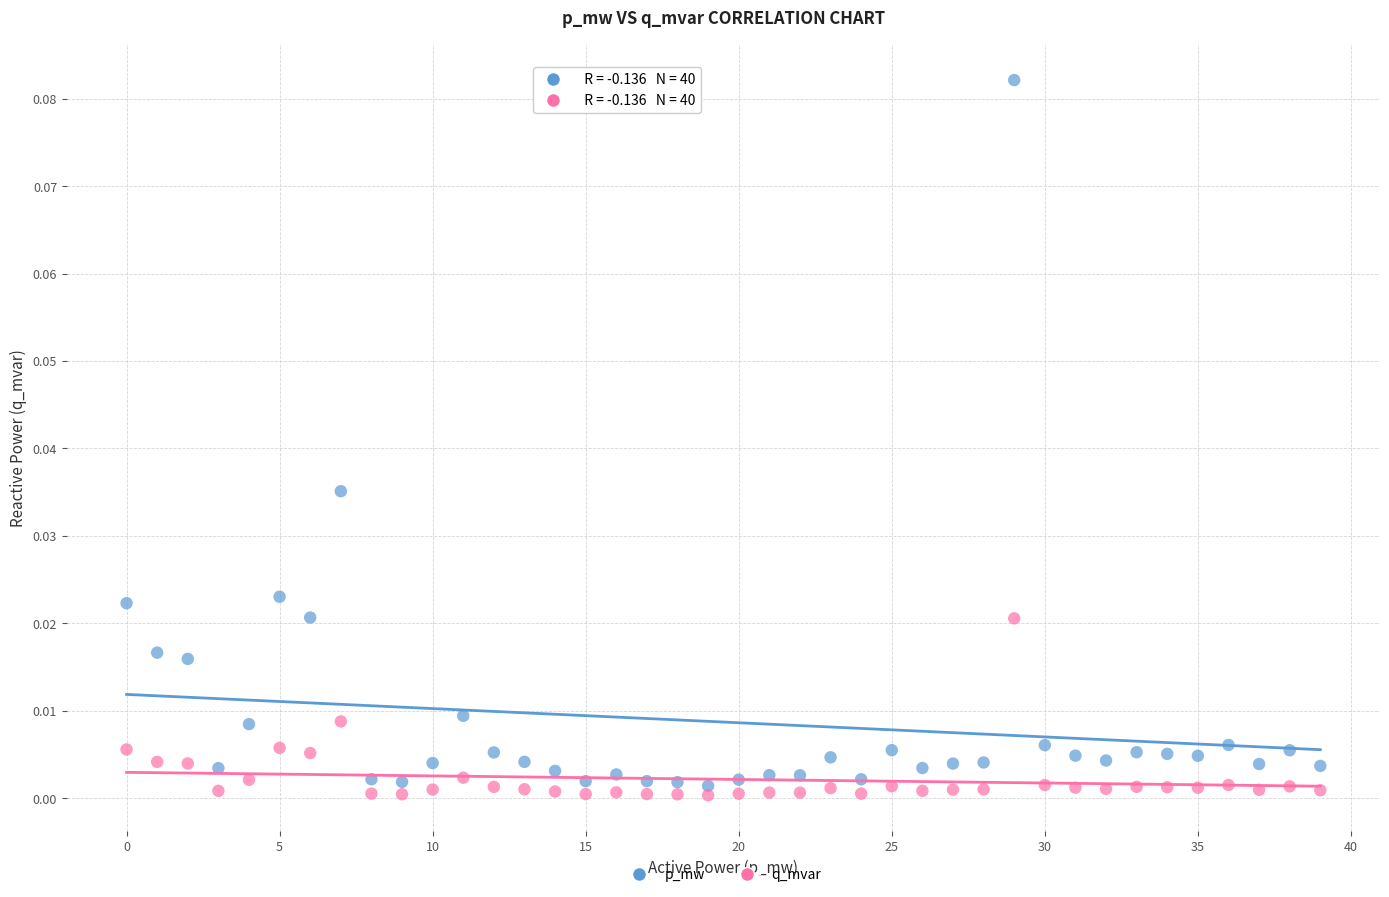

Which series contains the highest Y value?

p_mw